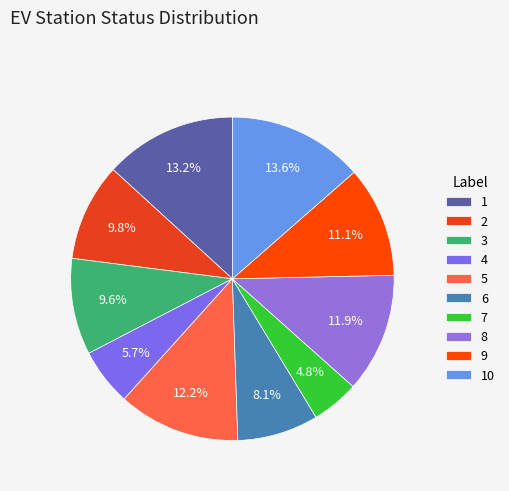

True or false: 6 accounts for 1% of the total.

False